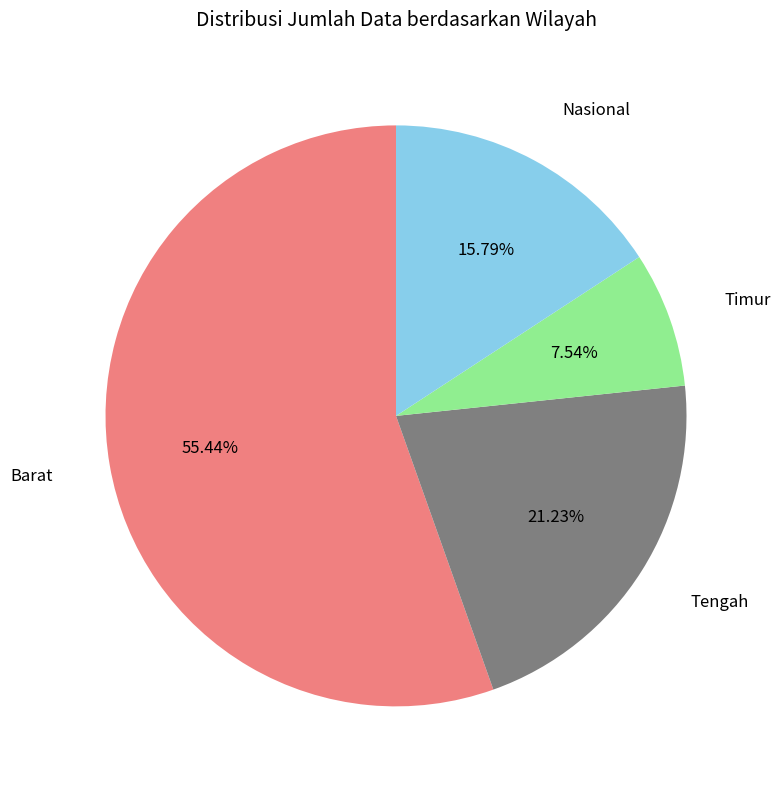

Is there a majority slice in this chart?

Yes